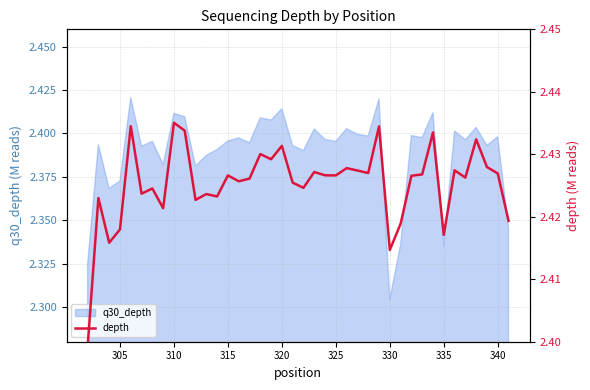

Does the chart display data point markers on the line(s)?

No